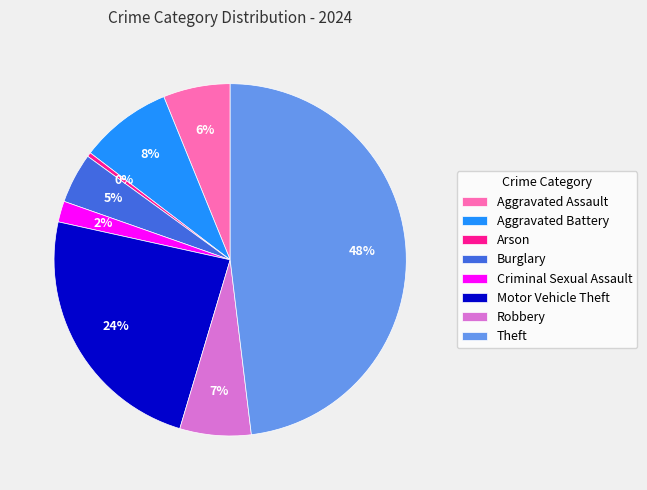

Does Theft represent more than half of the total?

No